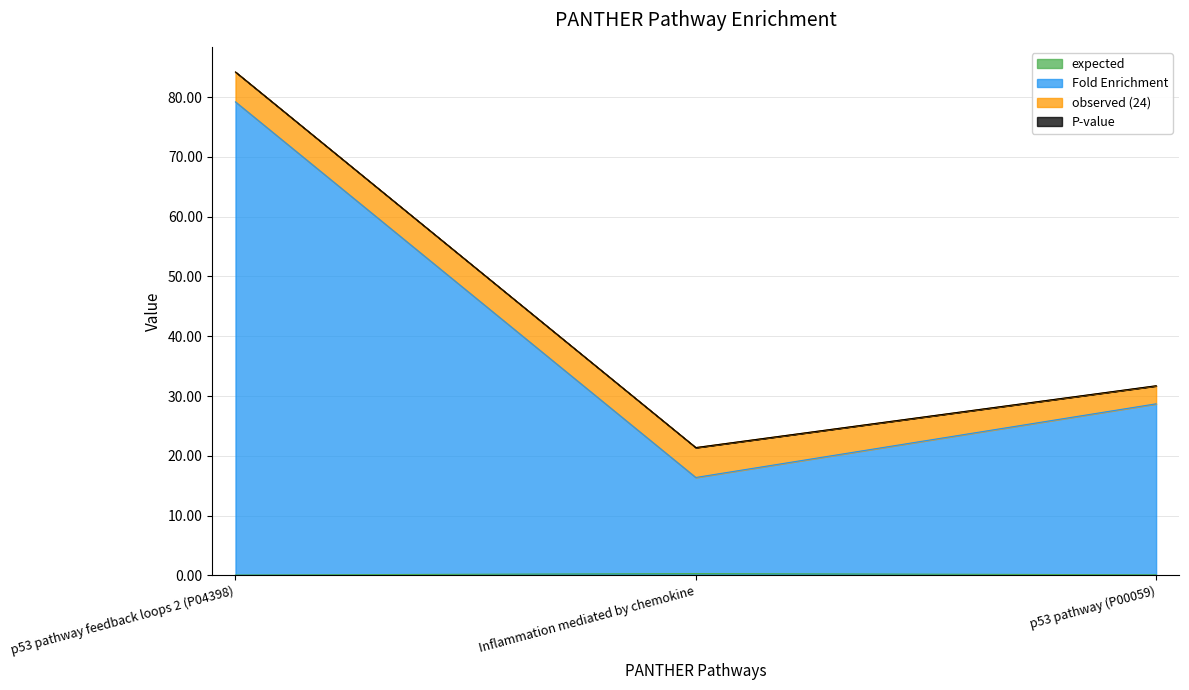

Where is expected nearest to the value 0?

p53 pathway feedback loops 2 (P04398)